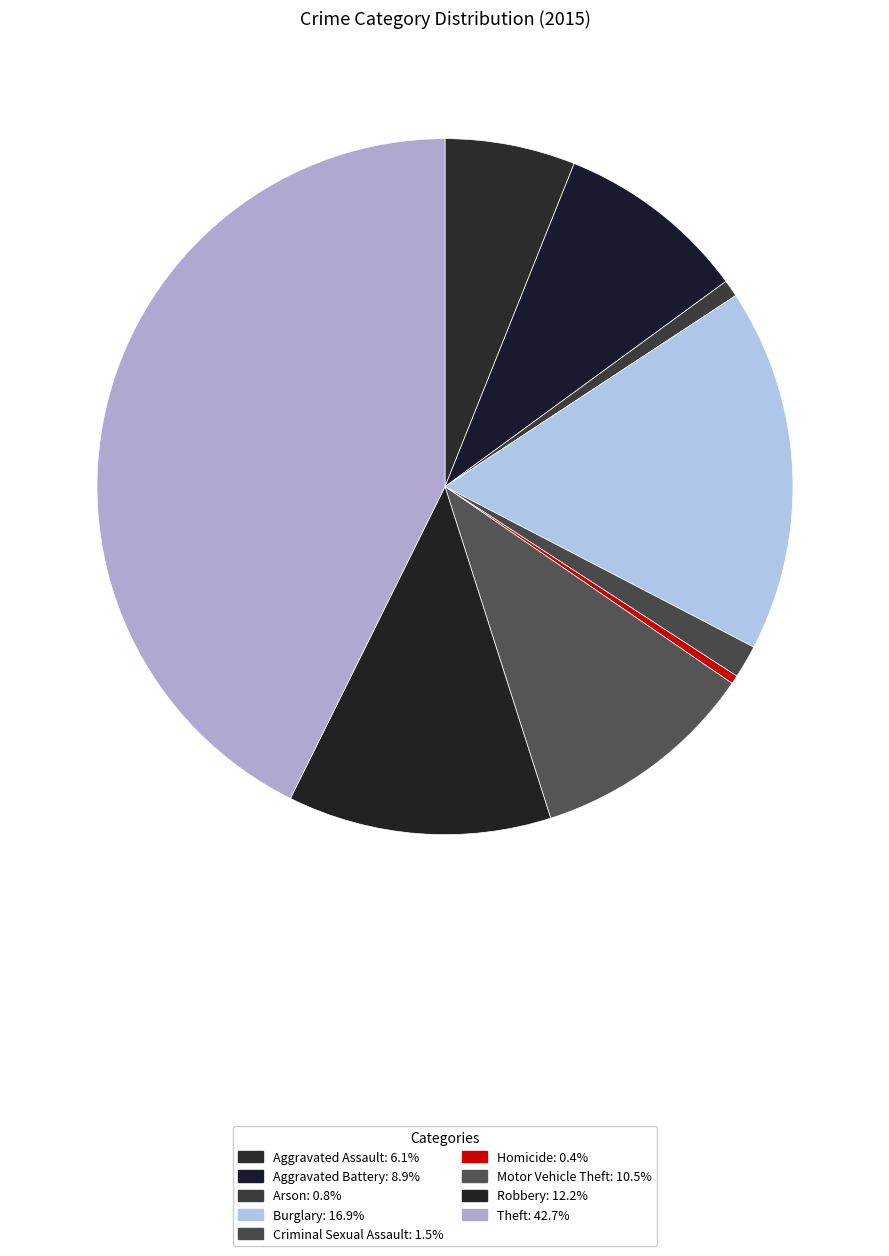

Which slice is the largest?

Theft